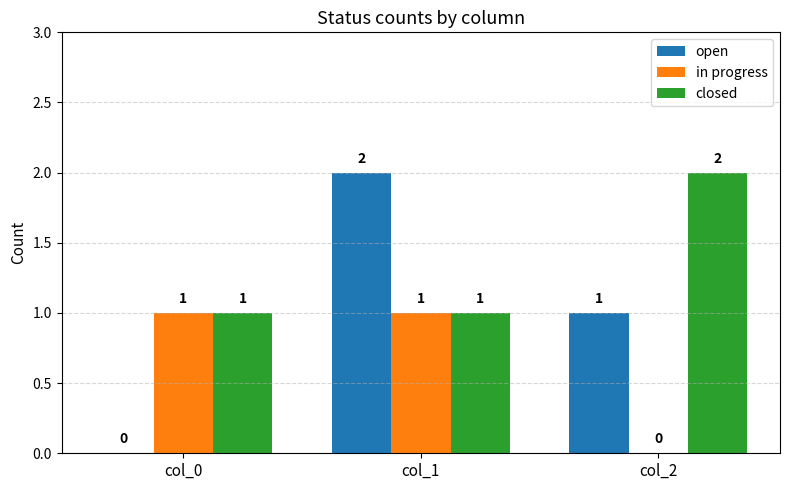

Which series changed the most between col_0 and col_1?

open